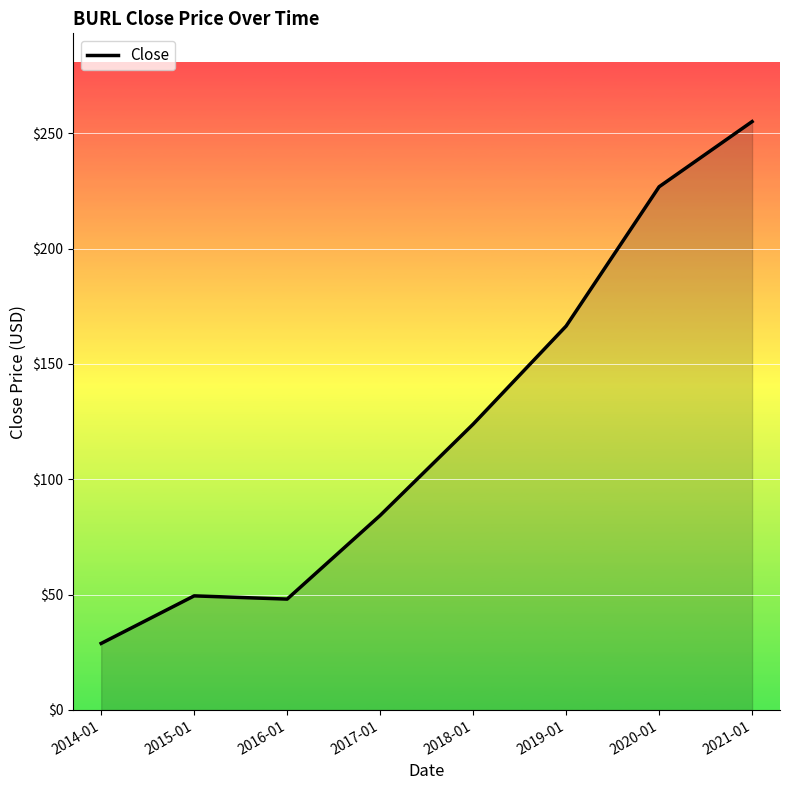

Read the value at 2018-01.

123.9